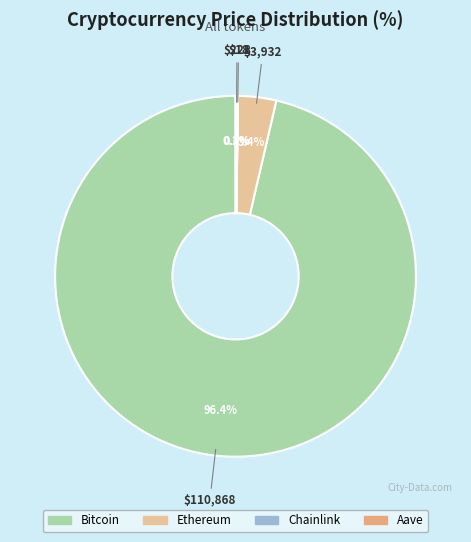

Does any single category account for the majority?

Yes